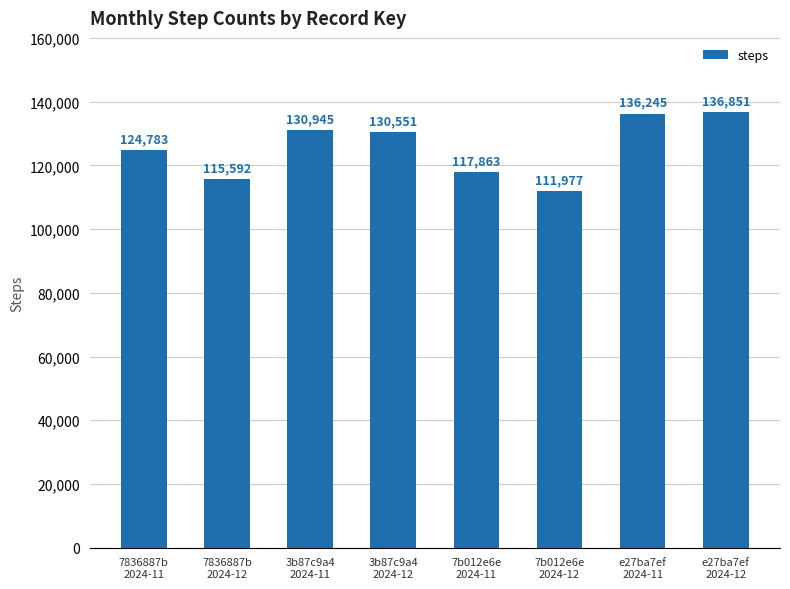

What is the sum of all values?

1004807.1